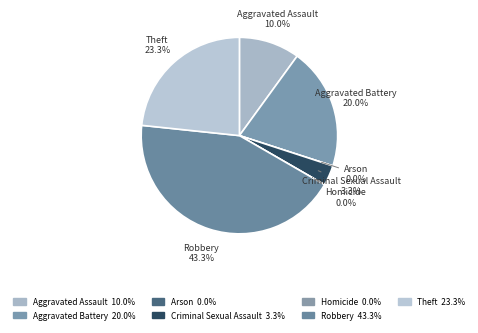

Which slice is the largest?

Robbery